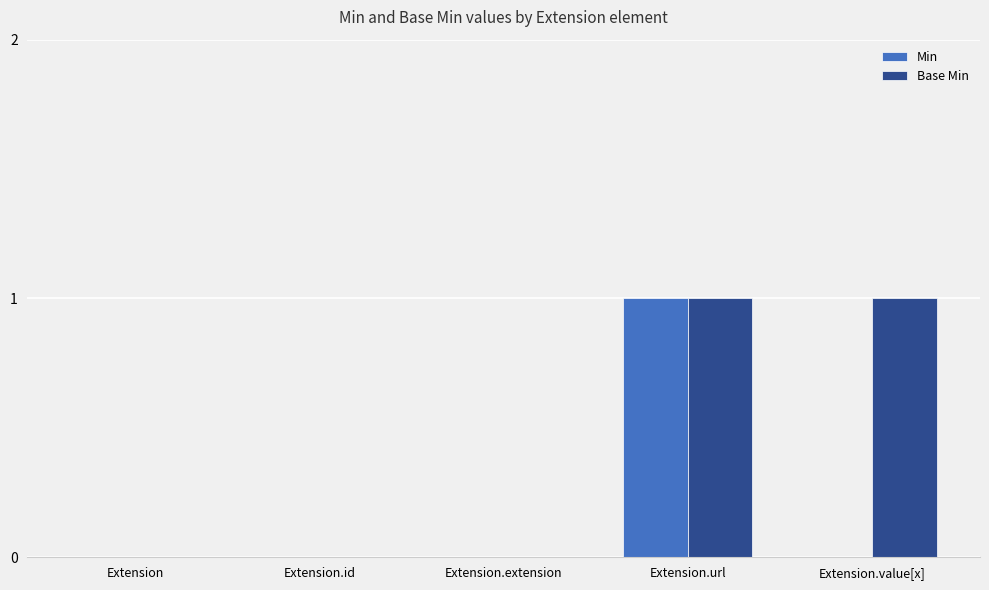

Between Extension.id and Extension.value[x], which series saw the biggest shift?

Base Min